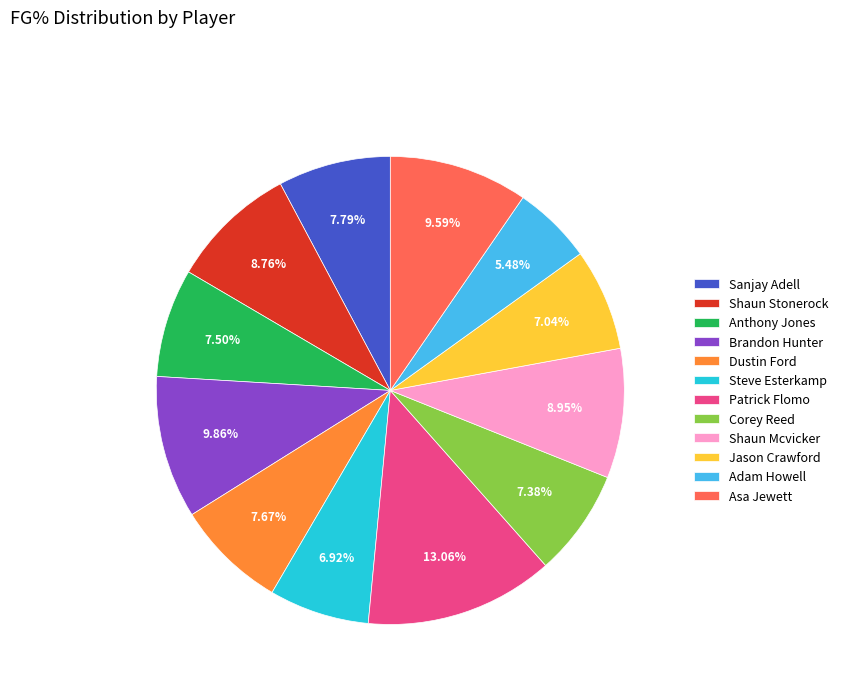

To the nearest percent, what portion does Asa Jewett represent?

10%